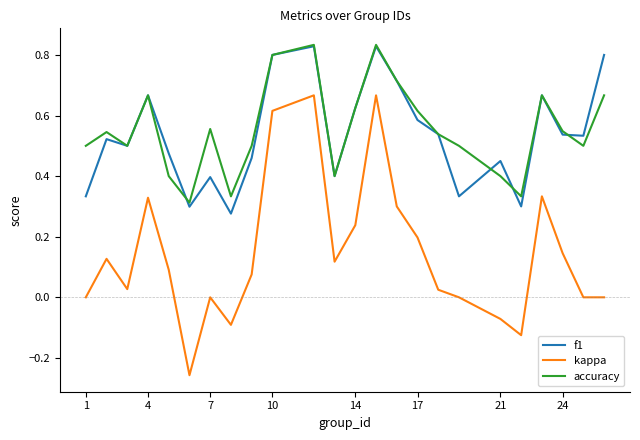

Which series has the largest range (max minus min)?

kappa